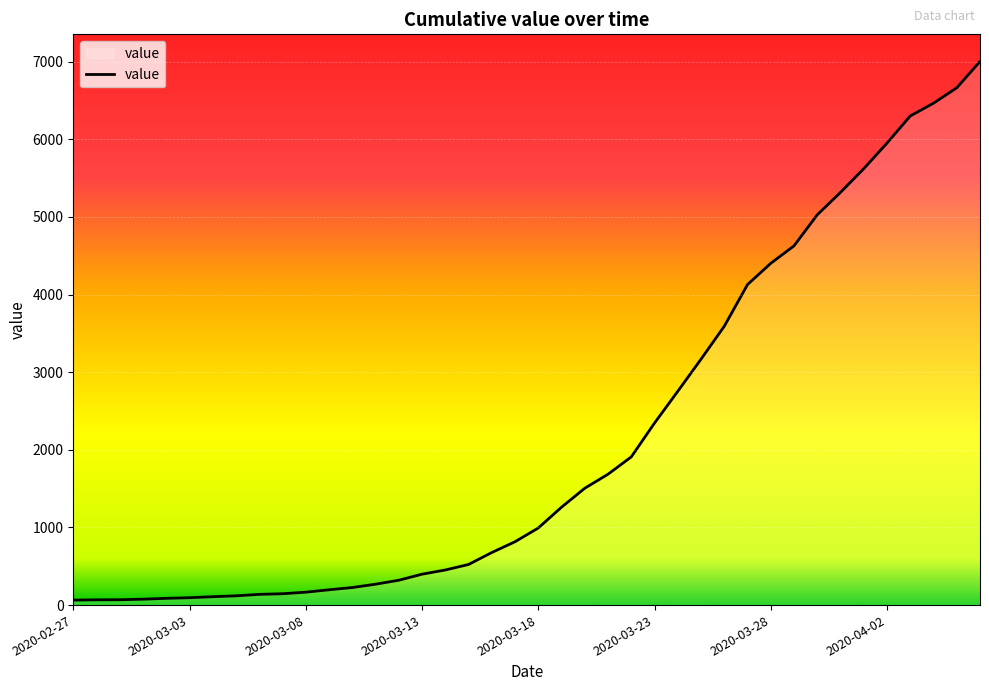

What is the maximum value shown in the chart?

7003